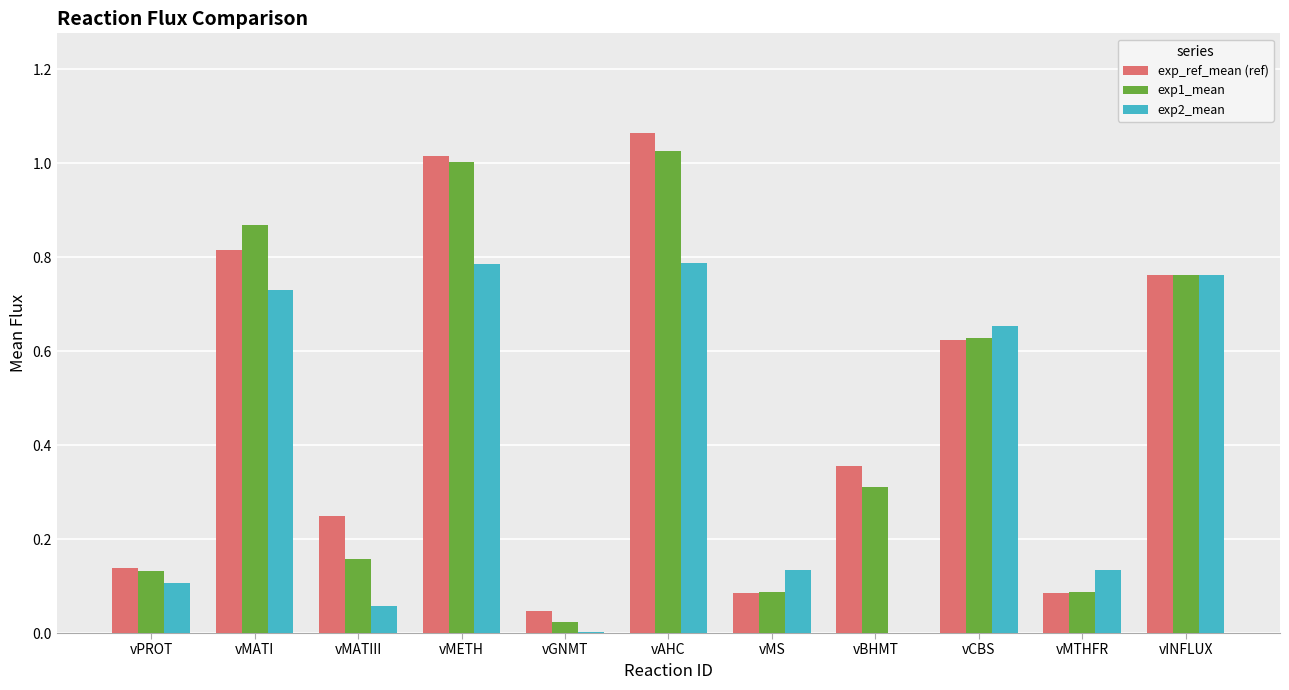

Between vBHMT and vCBS, which series saw the biggest shift?

exp2_mean